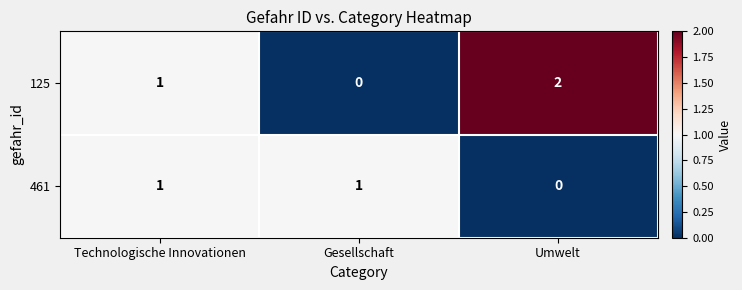

Where is 461 nearest to the value 0?

Umwelt